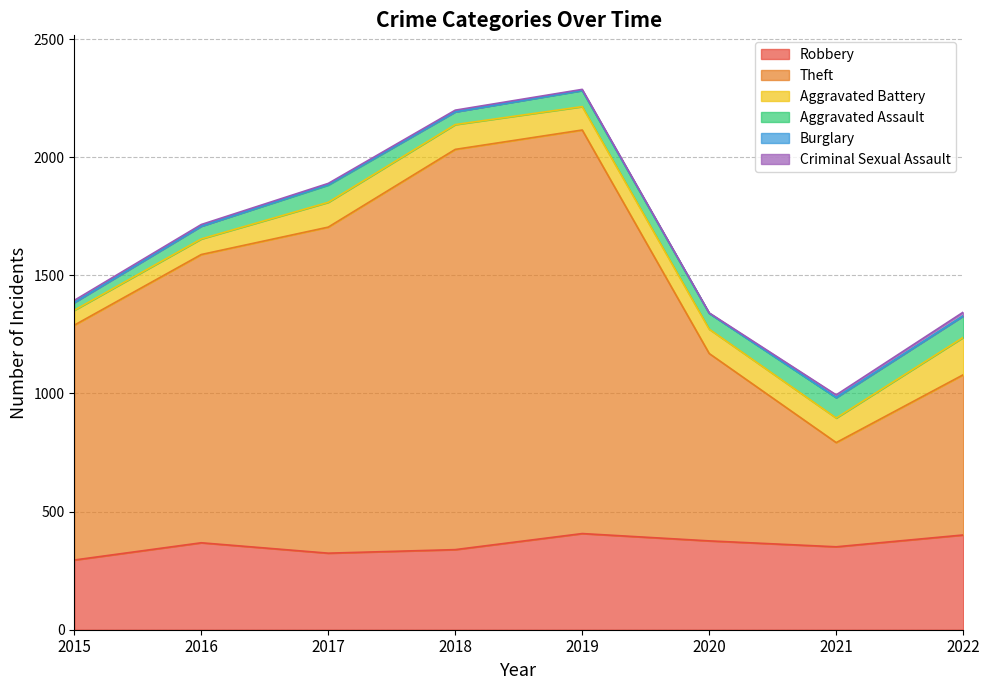

What is the total value across all series at 2017?

1889